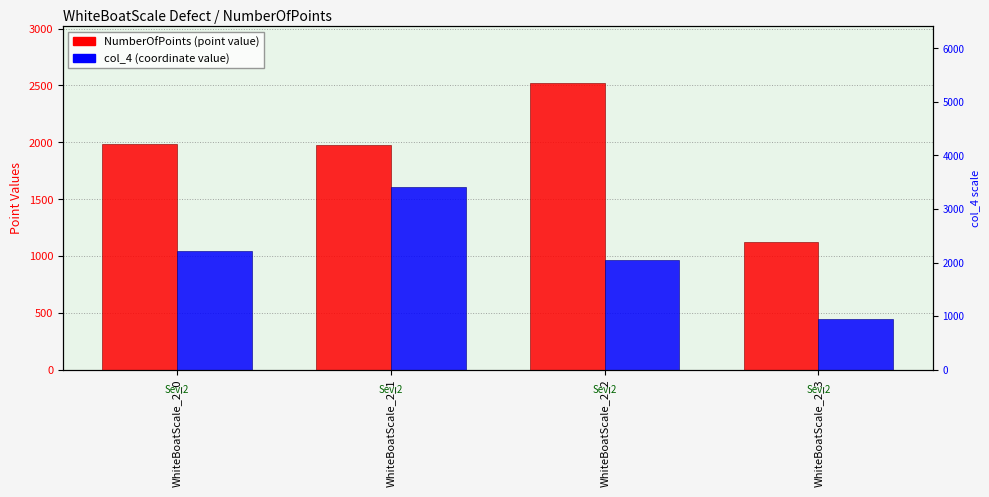

Which series changed the most between WhiteBoatScale_2_0 and WhiteBoatScale_2_2?

NumberOfPoints